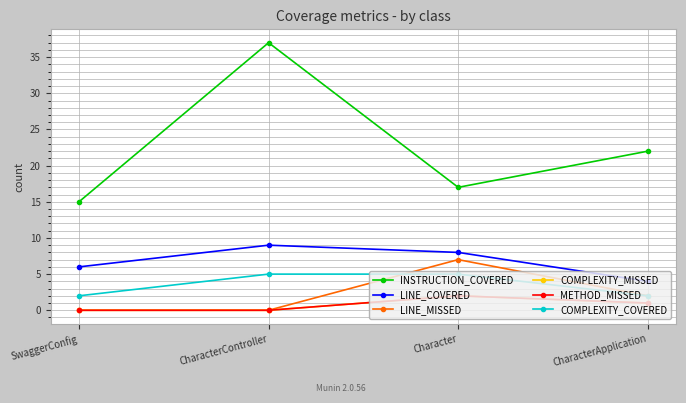

Reading right to left, what are all the values shown in this chart?

INSTRUCTION_COVERED: 22	17	37	15
LINE_COVERED: 4	8	9	6
LINE_MISSED: 2	7	0	0
COMPLEXITY_MISSED: 1	2	0	0
METHOD_MISSED: 1	2	0	0
COMPLEXITY_COVERED: 2	5	5	2